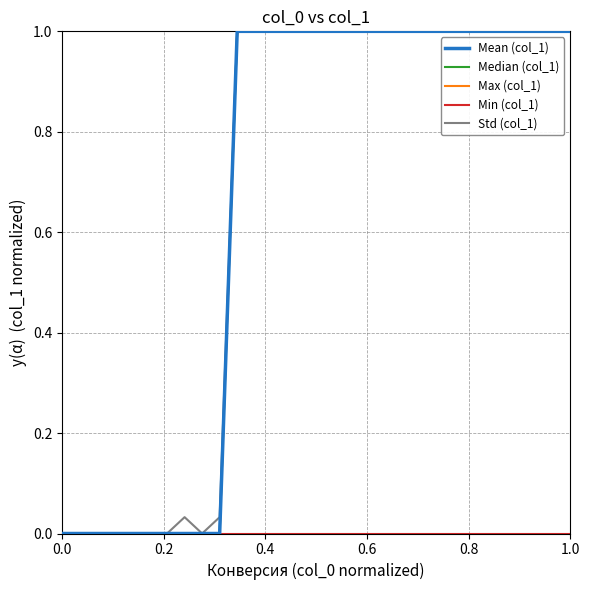

Reading right to left, list all the values displayed in this chart.

Mean (col_1): 1.0	1.0	1.0	1.0	1.0	1.0	1.0	1.0	1.0	1.0	1.0	1.0	1.0	1.0	1.0	1.0	1.0	1.0	1.0	1.0	0.0	0.0	0.0	0.0	0.0	0.0	0.0	0.0	0.0	0.0
Median (col_1): 1.0	1.0	1.0	1.0	1.0	1.0	1.0	1.0	1.0	1.0	1.0	1.0	1.0	1.0	1.0	1.0	1.0	1.0	1.0	1.0	0.0	0.0	0.0	0.0	0.0	0.0	0.0	0.0	0.0	0.0
Max (col_1): 1.0	1.0	1.0	1.0	1.0	1.0	1.0	1.0	1.0	1.0	1.0	1.0	1.0	1.0	1.0	1.0	1.0	1.0	1.0	1.0	0.0	0.0	0.0	0.0	0.0	0.0	0.0	0.0	0.0	0.0
Min (col_1): 0.0	0.0	0.0	0.0	0.0	0.0	0.0	0.0	0.0	0.0	0.0	0.0	0.0	0.0	0.0	0.0	0.0	0.0	0.0	0.0	0.0	0.0	0.0	0.0	0.0	0.0	0.0	0.0	0.0	0.0
Std (col_1): 1.0	1.0	1.0	1.0	1.0	1.0	1.0	1.0	1.0	1.0	1.0	1.0	1.0	1.0	1.0	1.0	1.0	1.0	1.0	1.0	0.0	0.0	0.0	0.0	0.0	0.0	0.0	0.0	0.0	0.0